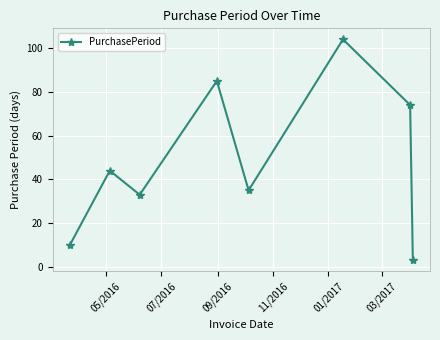

What is the value of the 5th point from the left?

35